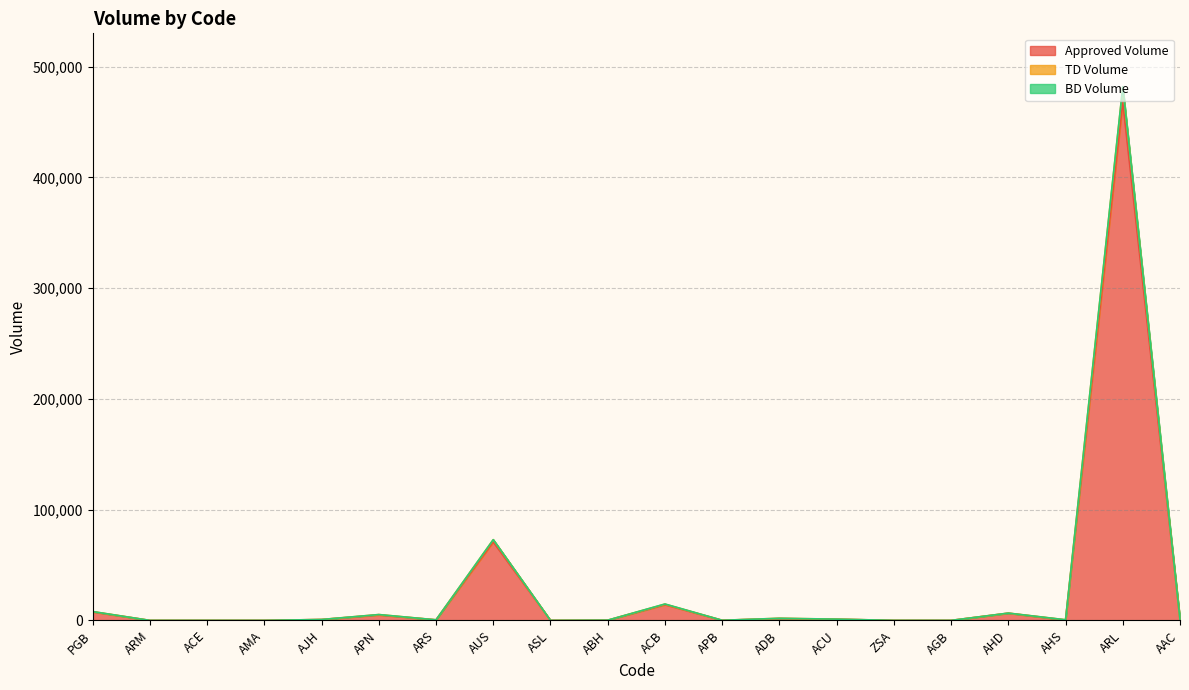

At which category does TD Volume reach its first local peak?

APN